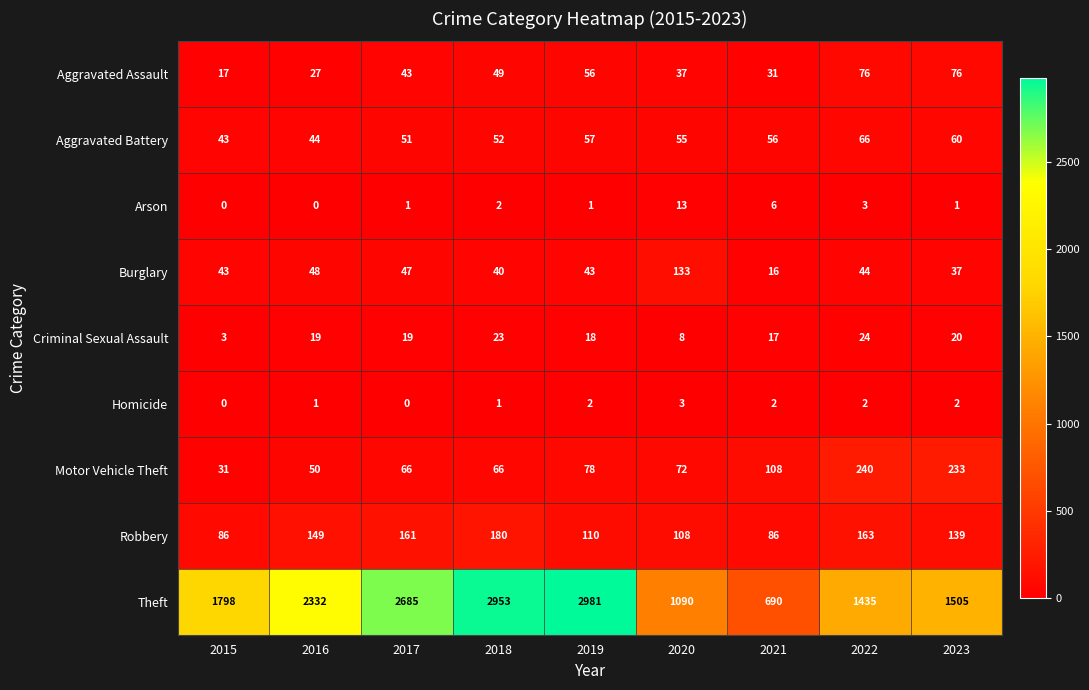

How many values in the Motor Vehicle Theft series are below 72?

4